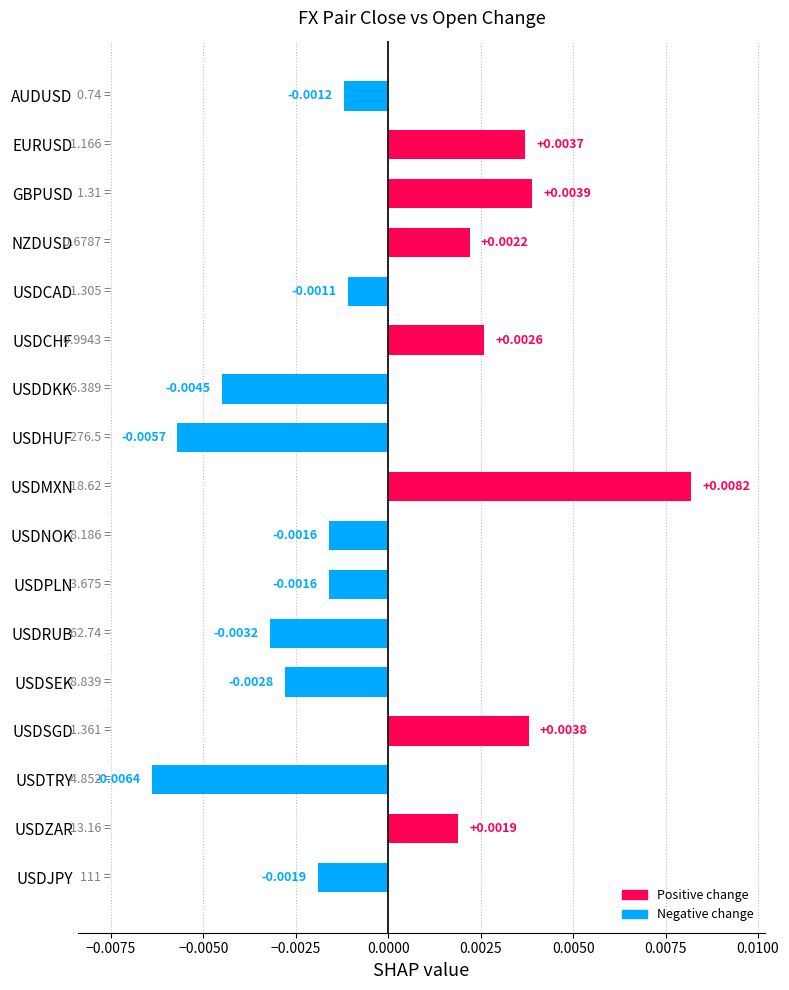

At which category does the chart reach its peak across all series?

USDMXN